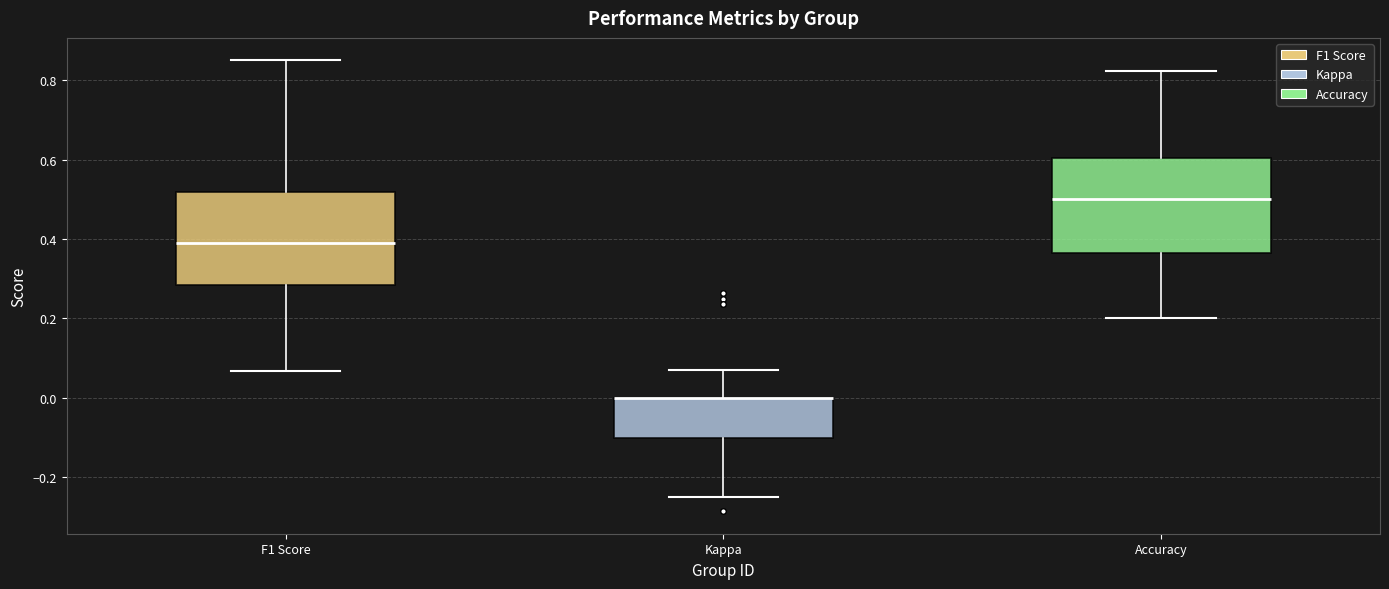

Where is the lower edge of the box for Accuracy on the y-axis? The values are not printed on the chart, so give them approximately, as read against the axis.

0.36